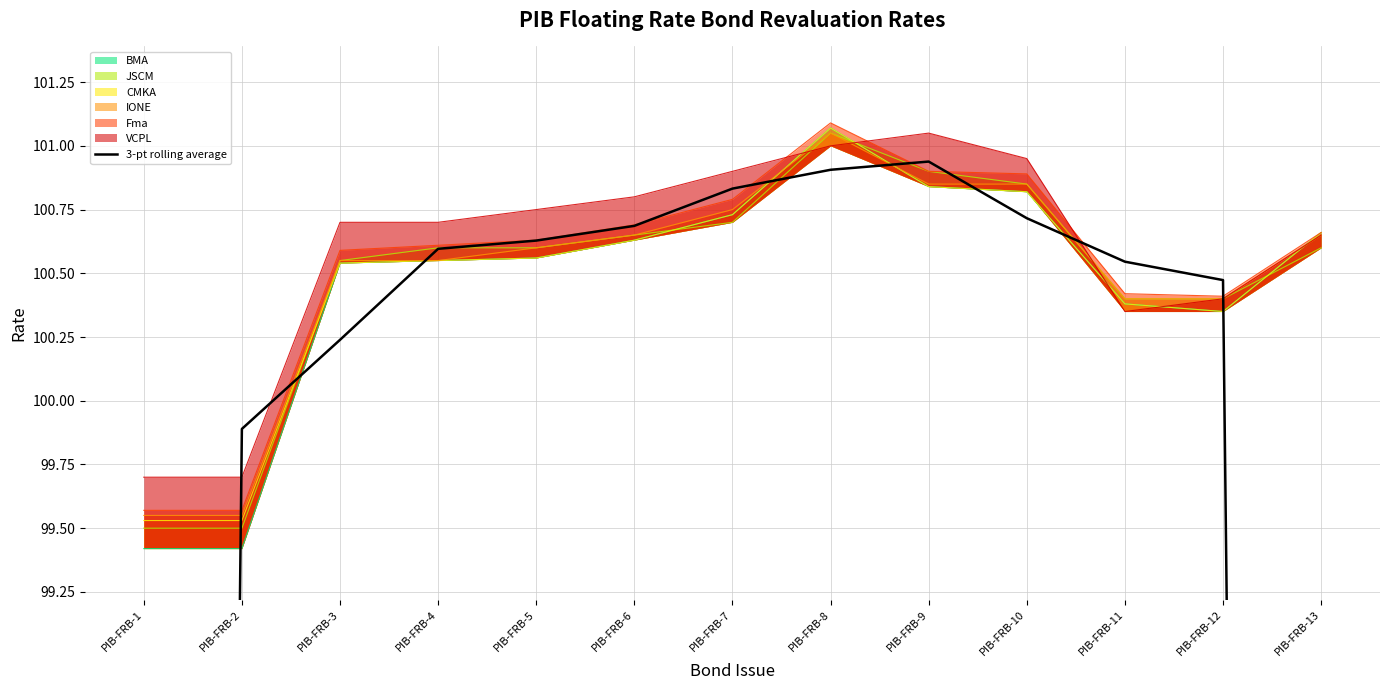

List the labels in order of value, largest first.

PIB-FRB-9, PIB-FRB-8, PIB-FRB-7, PIB-FRB-10, PIB-FRB-6, PIB-FRB-5, PIB-FRB-4, PIB-FRB-11, PIB-FRB-12, PIB-FRB-3, PIB-FRB-2, PIB-FRB-13, PIB-FRB-1